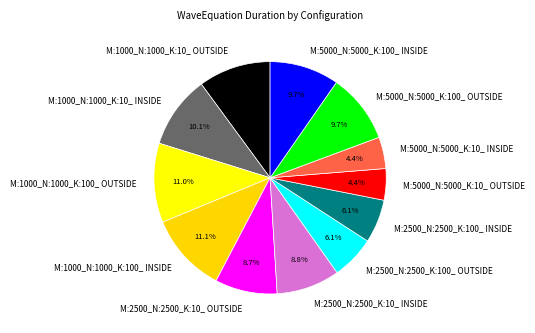

To the nearest percent, what is the combined percentage of M:1000_N:1000_K:10_ OUTSIDE and M:1000_N:1000_K:10_ INSIDE?

20%